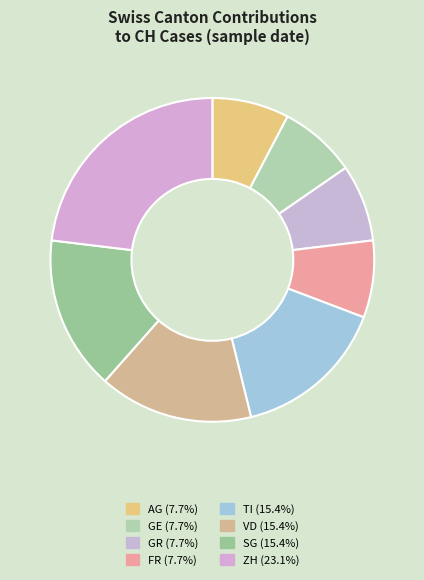

Count the number of slices in the pie.

8